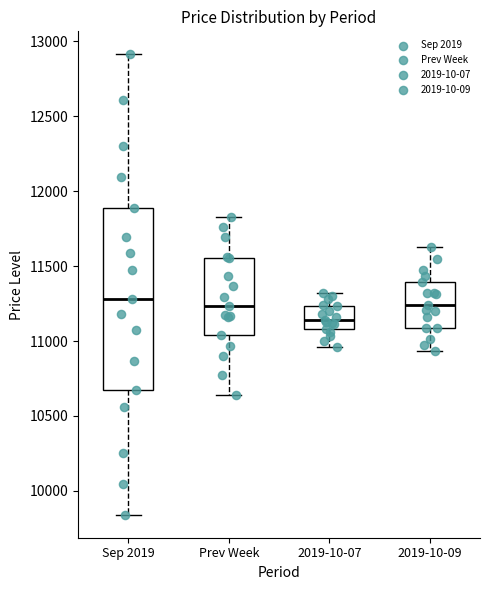

Reading left to right, transcribe this box plot: for each box, give where its median line is, the range the box spans, and where its two whiskers end, as read against the y-axis. The values are not printed on the chart, so give them approximately, as read against the axis.

Sep 2019: median 11300, box 10650 to 11900, whiskers 9850 to 12900
Prev Week: median 11250, box 11050 to 11550, whiskers 10650 to 11850
2019-10-07: median 11150, box 11100 to 11250, whiskers 10950 to 11300
2019-10-09: median 11250, box 11100 to 11400, whiskers 10950 to 11600